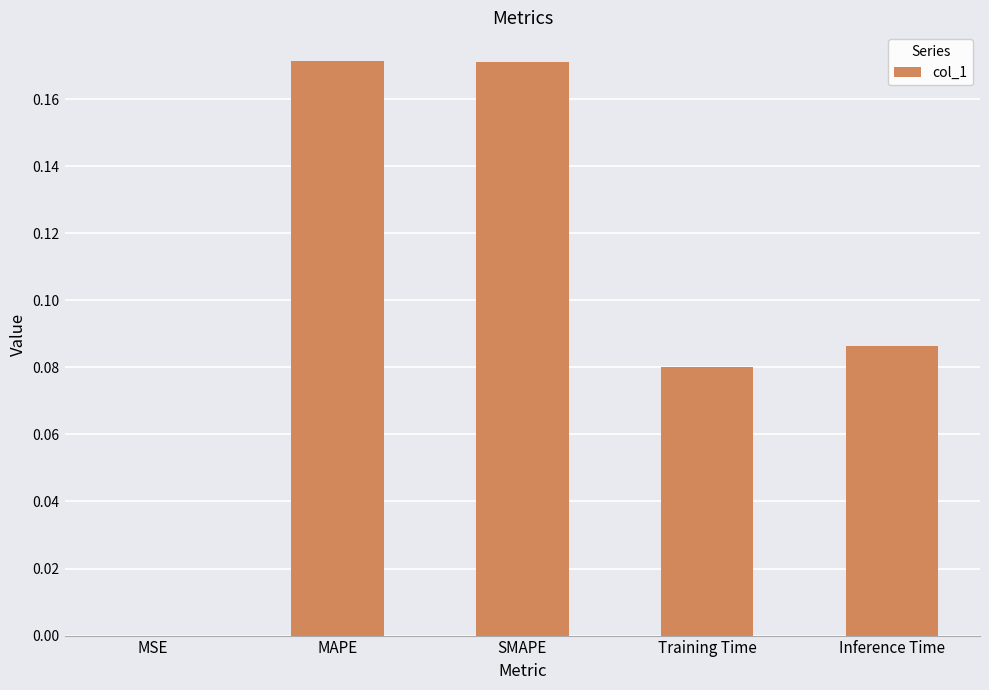

The chart shows a value of 0.1 at SMAPE. True or false?

False